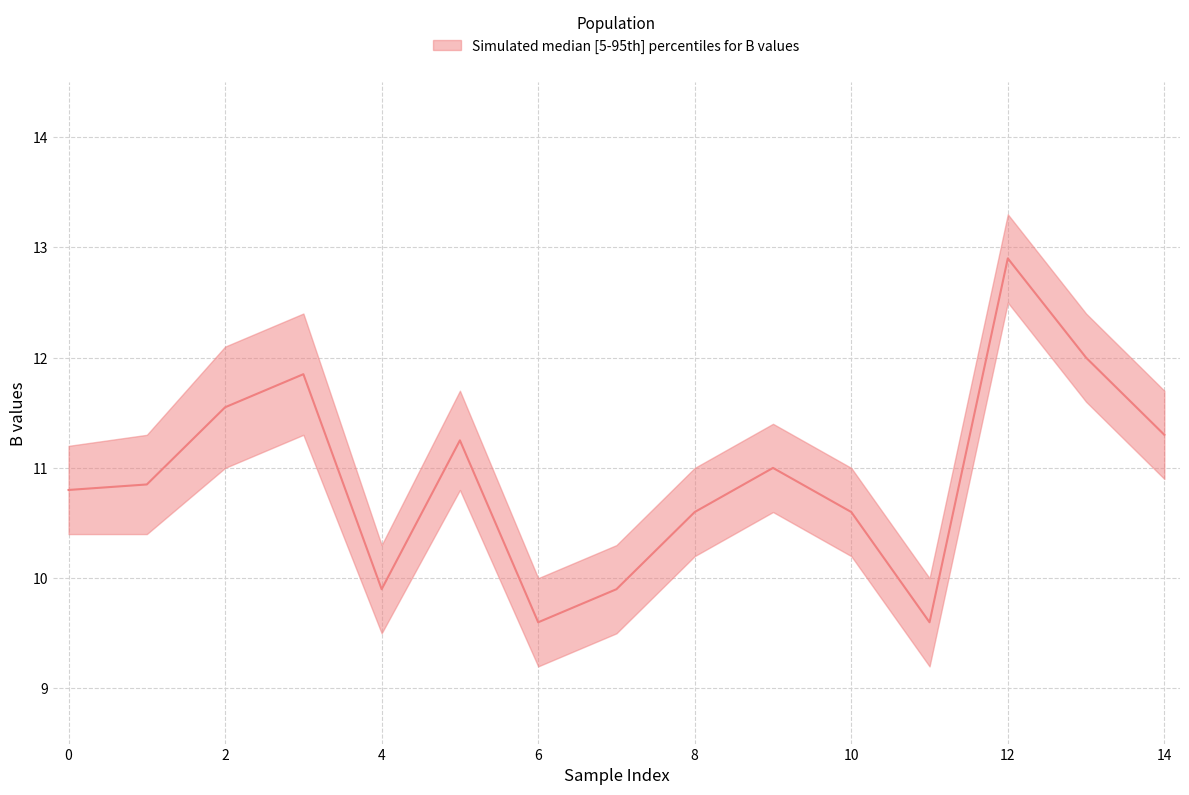

Read the median_B value at H 1968 Sk 6.

9.6